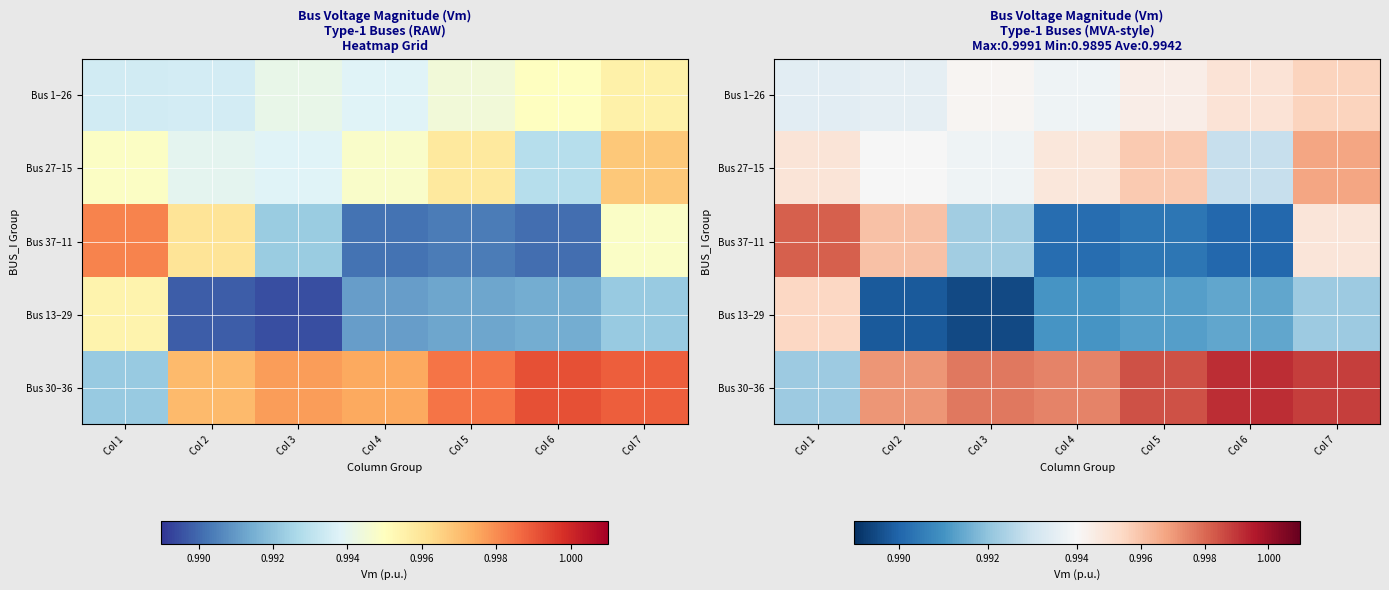

Count the Bus 30–36 values in the range 0 to 1.

7